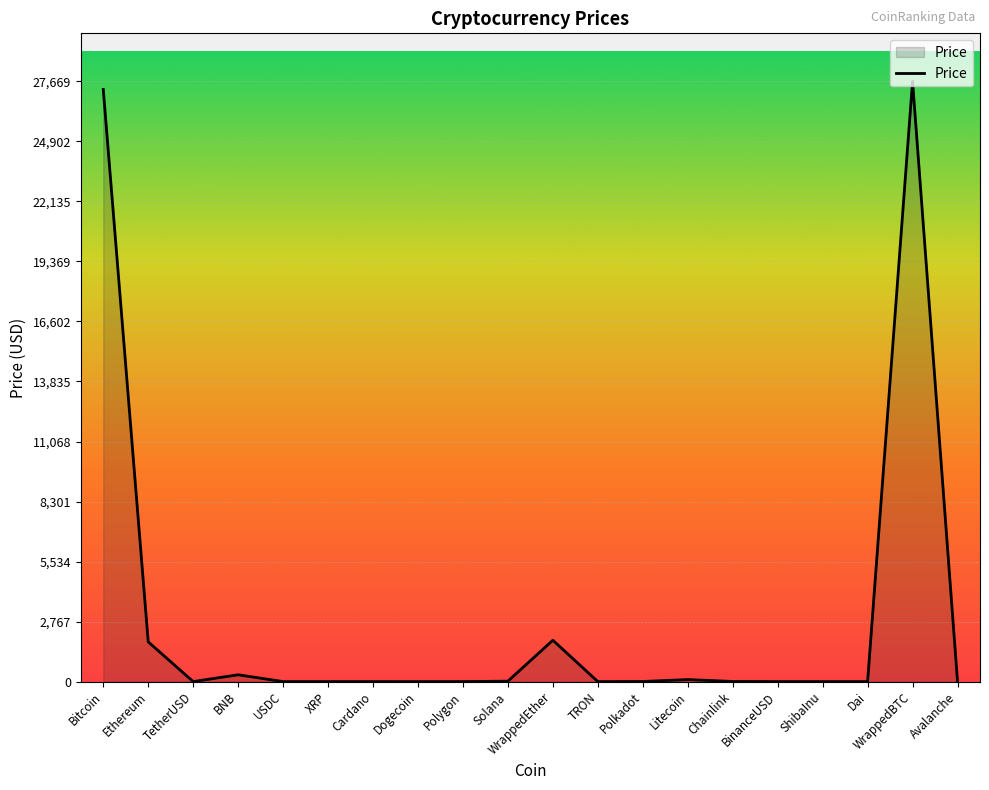

What is the maximum value shown in the chart?

27669.3